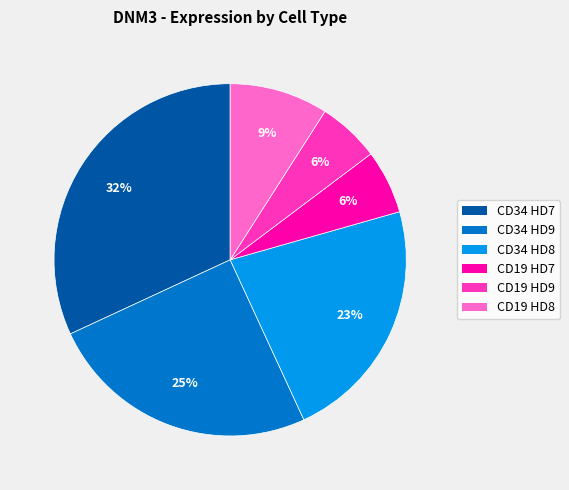

To the nearest percent, what is the difference between the largest and smallest slice percentages?

26%